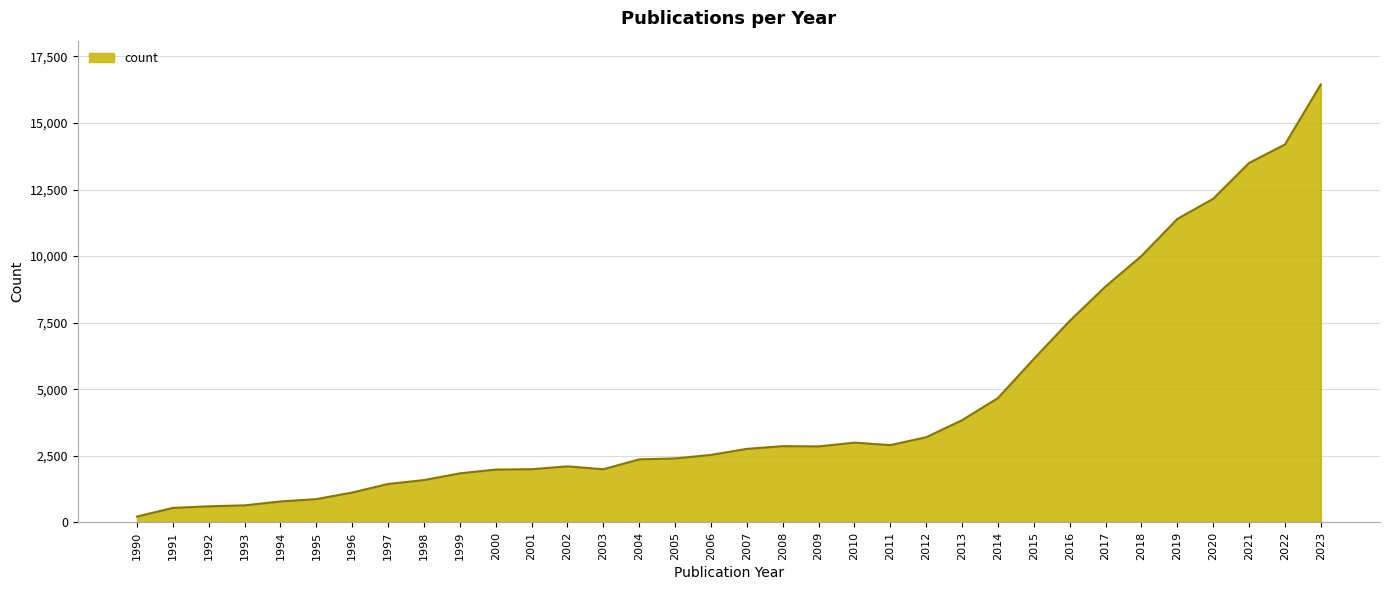

What is the greatest value displayed?

16449